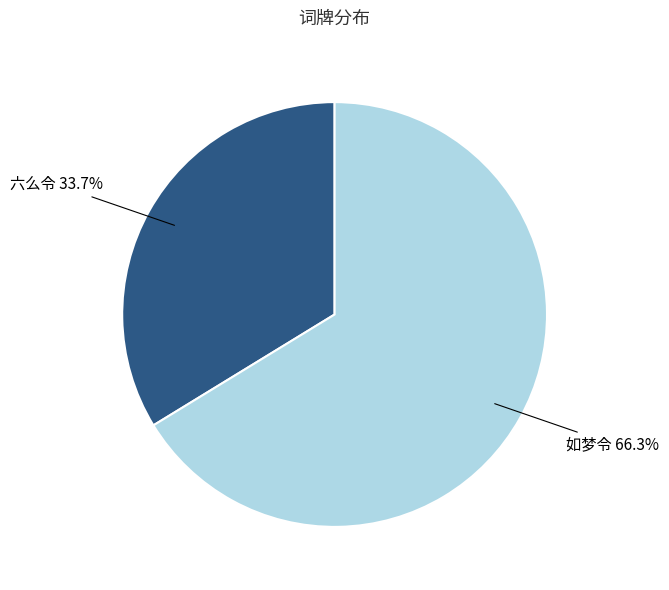

Count the number of slices in the pie.

2